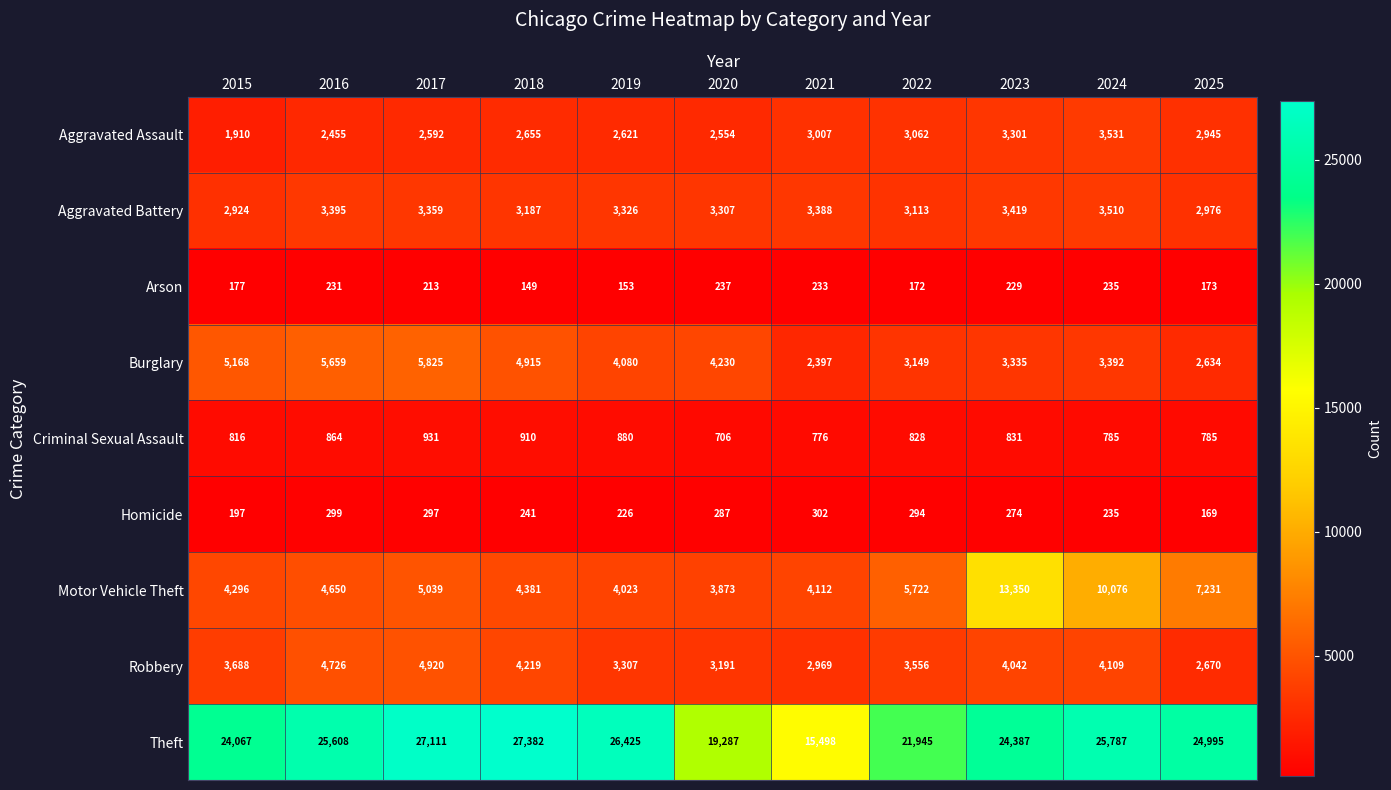

What is the average value of the Aggravated Assault series?

2785